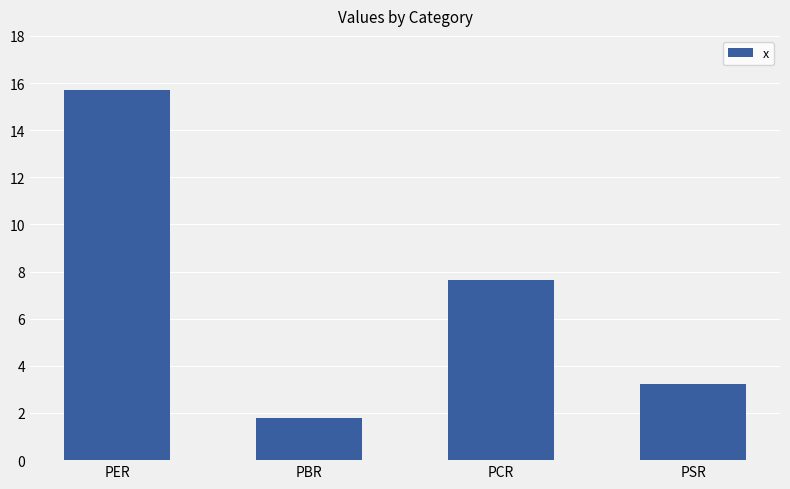

List the labels in order of value, smallest first.

PBR, PSR, PCR, PER